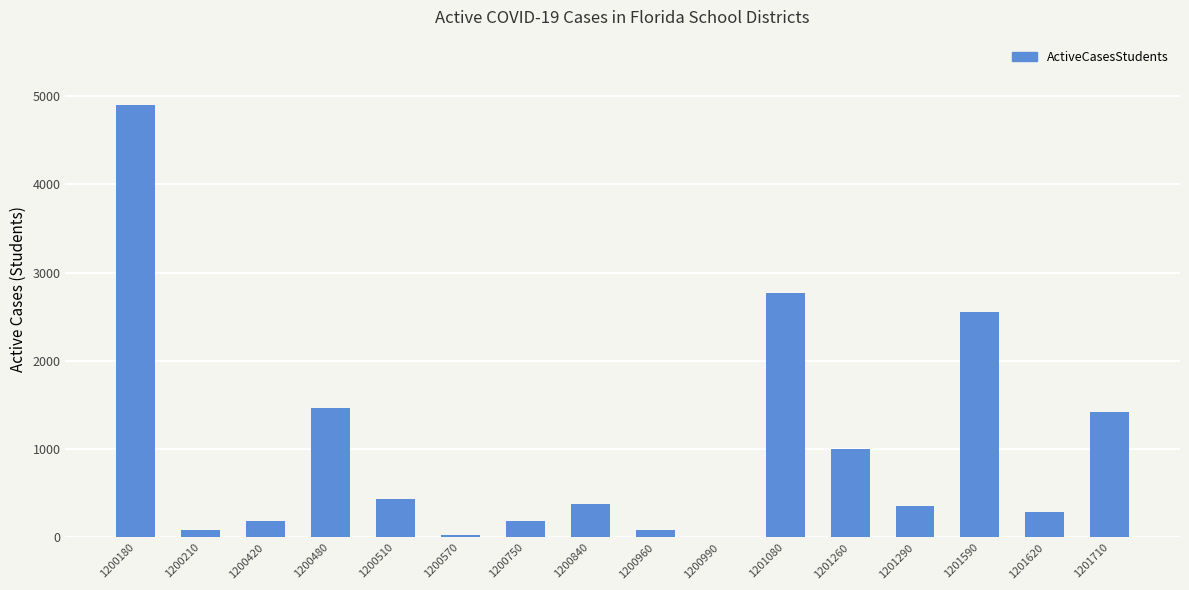

What is the average value?

1009